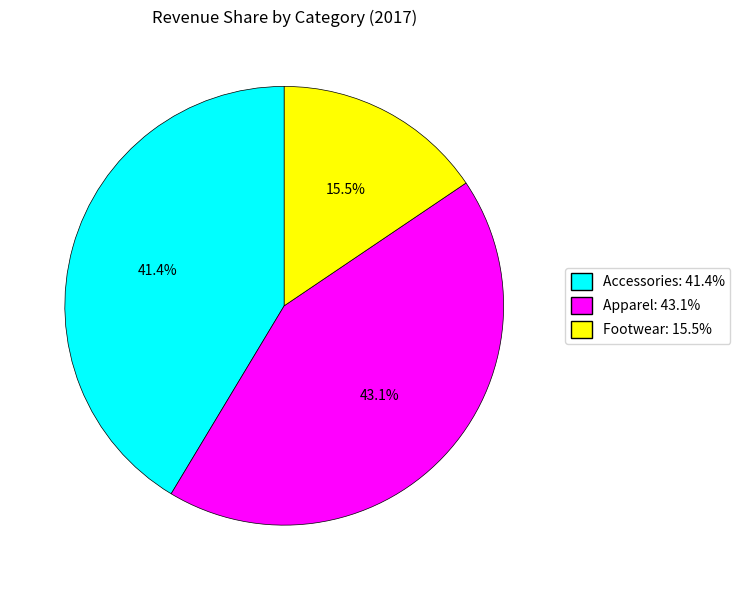

To the nearest percent, what is the average slice percentage?

33%